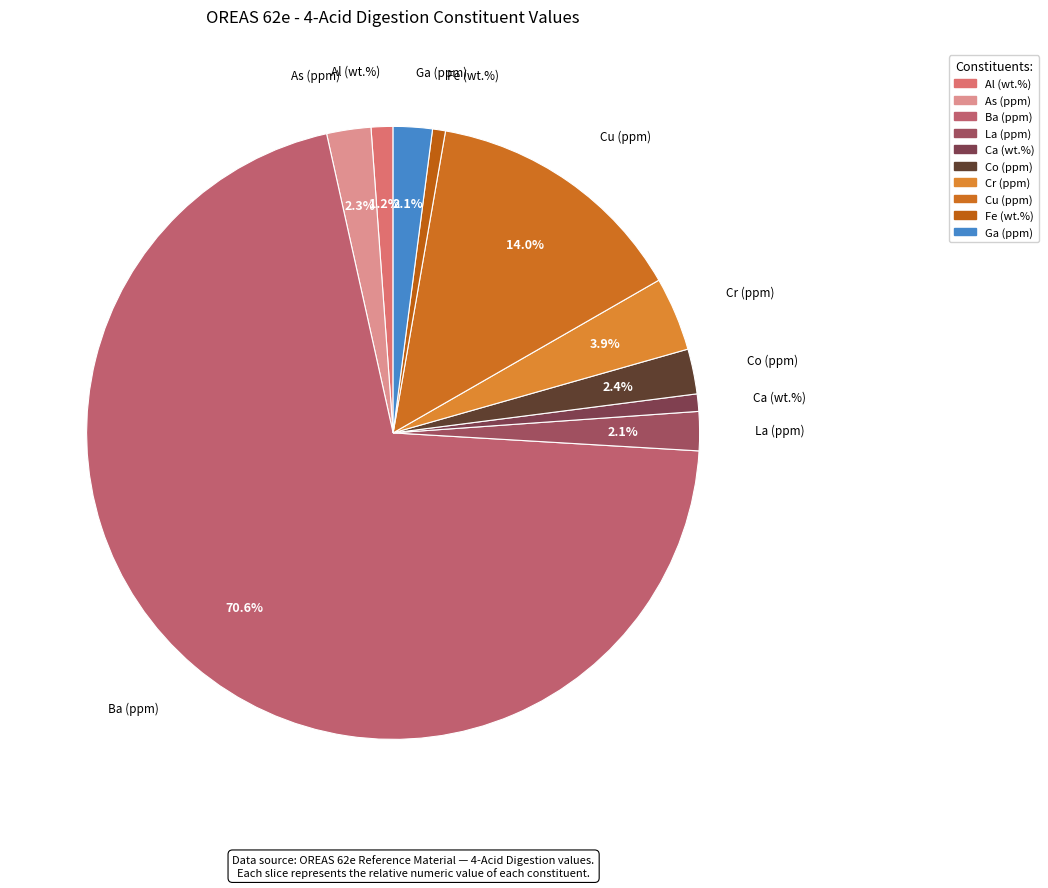

What is the majority slice?

Ba (ppm)